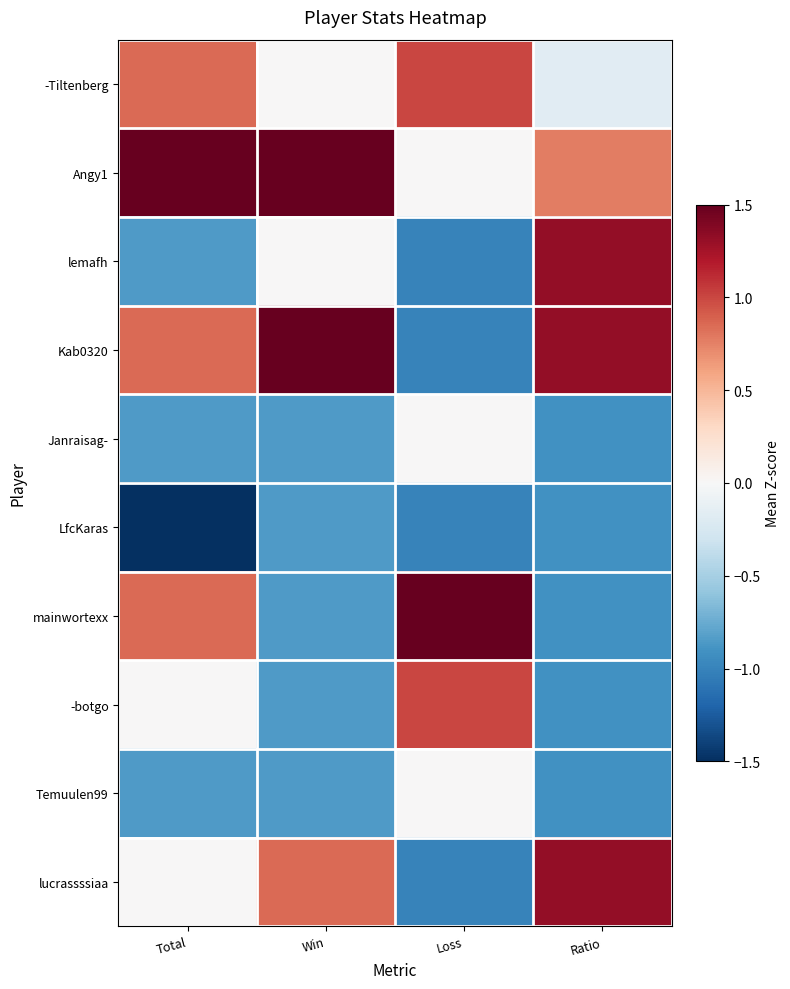

List the series in order of their peak value, lowest first.

LfcKaras, Janraisag-, Temuulen99, -Tiltenberg, -botgo, lemafh, lucrassssiaa, Angy1, Kab0320, mainwortexx